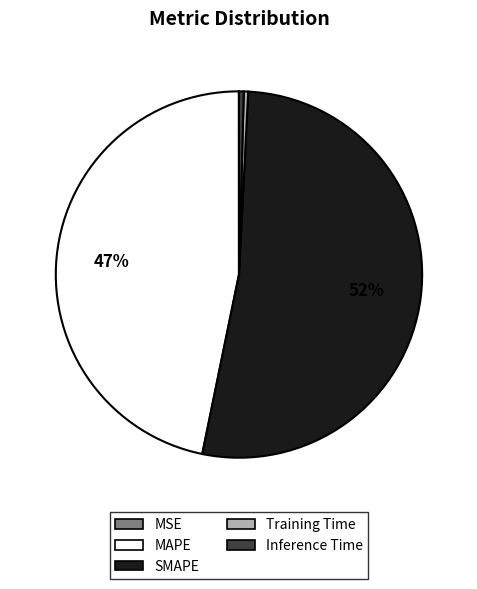

True or false: SMAPE accounts for 65% of the total.

False